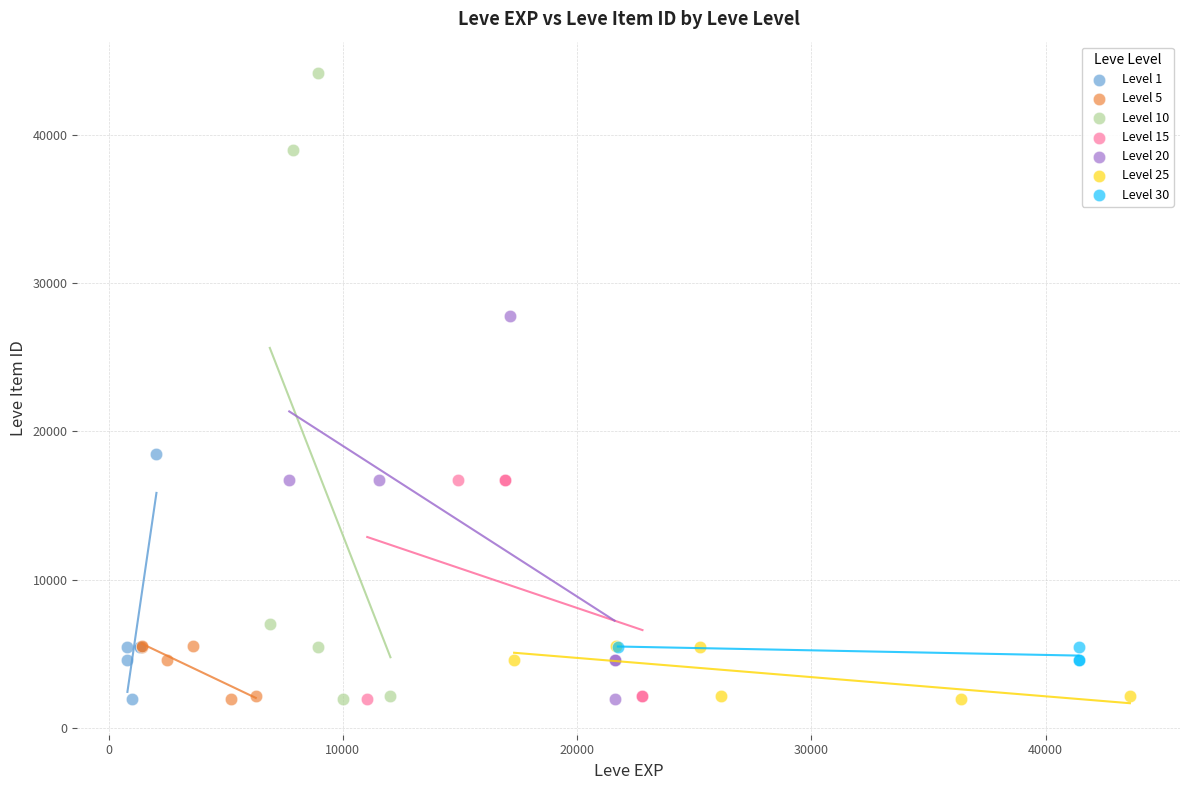

Which series contains the highest Y value?

Level 10